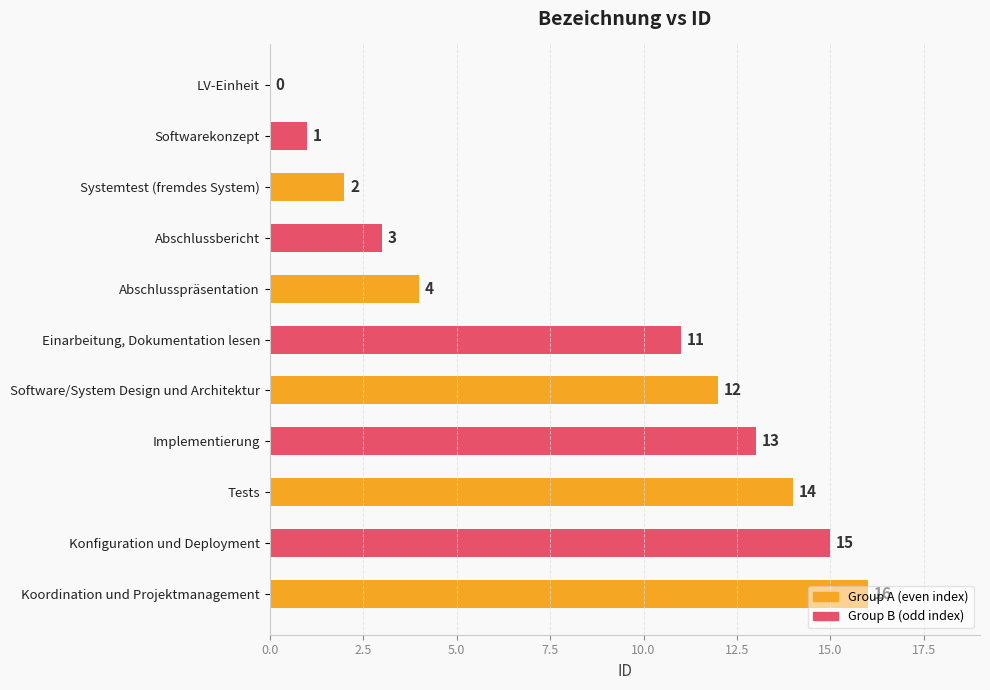

Where is the data nearest to the value 8?

Einarbeitung, Dokumentation lesen